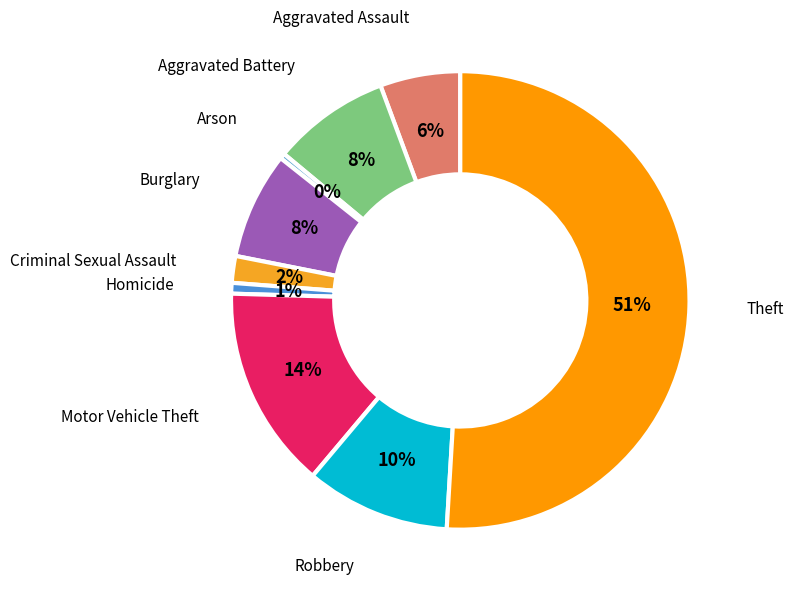

The Motor Vehicle Theft slice represents 14% of the pie. True or false?

True